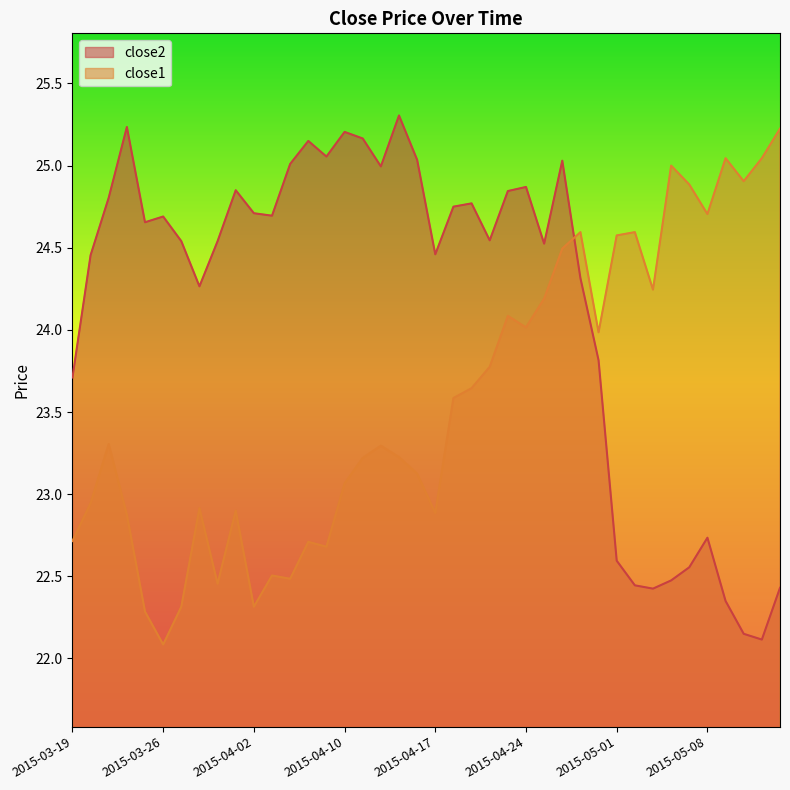

Is the value of close1 at 2015-04-24 greater than the value of close2 at 2015-03-23?

No